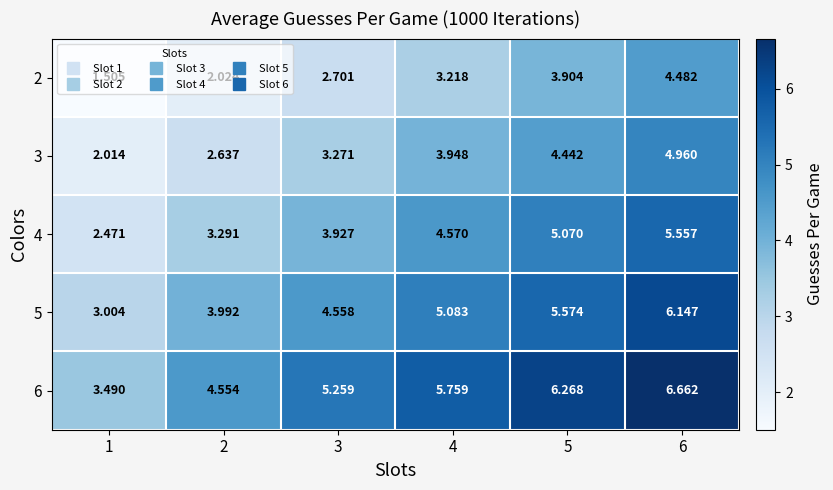

Is the value of 3 at 5 greater than the value of 4 at 6?

No